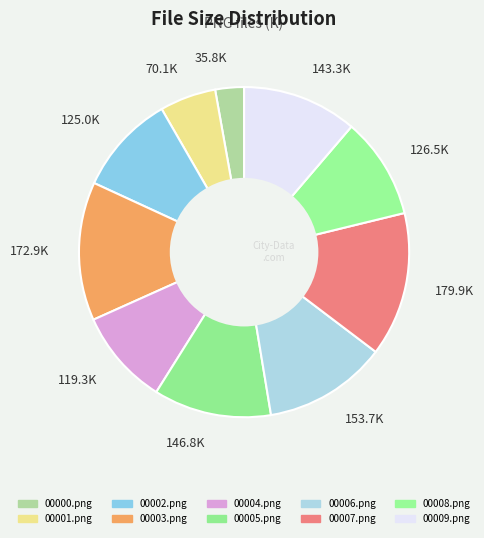

Combined, do 35.8K and 70.1K account for over 50%?

No